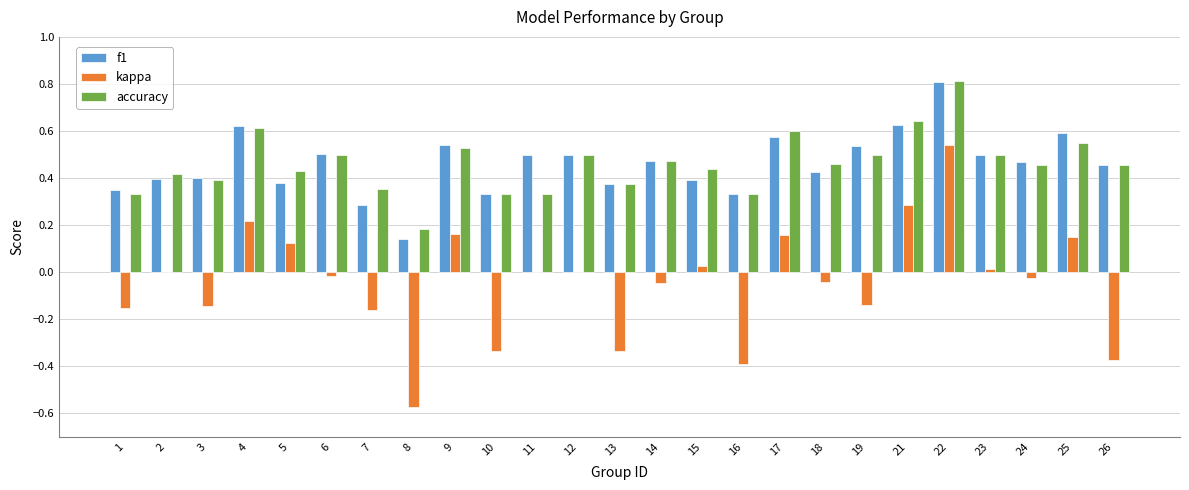

At which category is the sum across all series the highest?

22